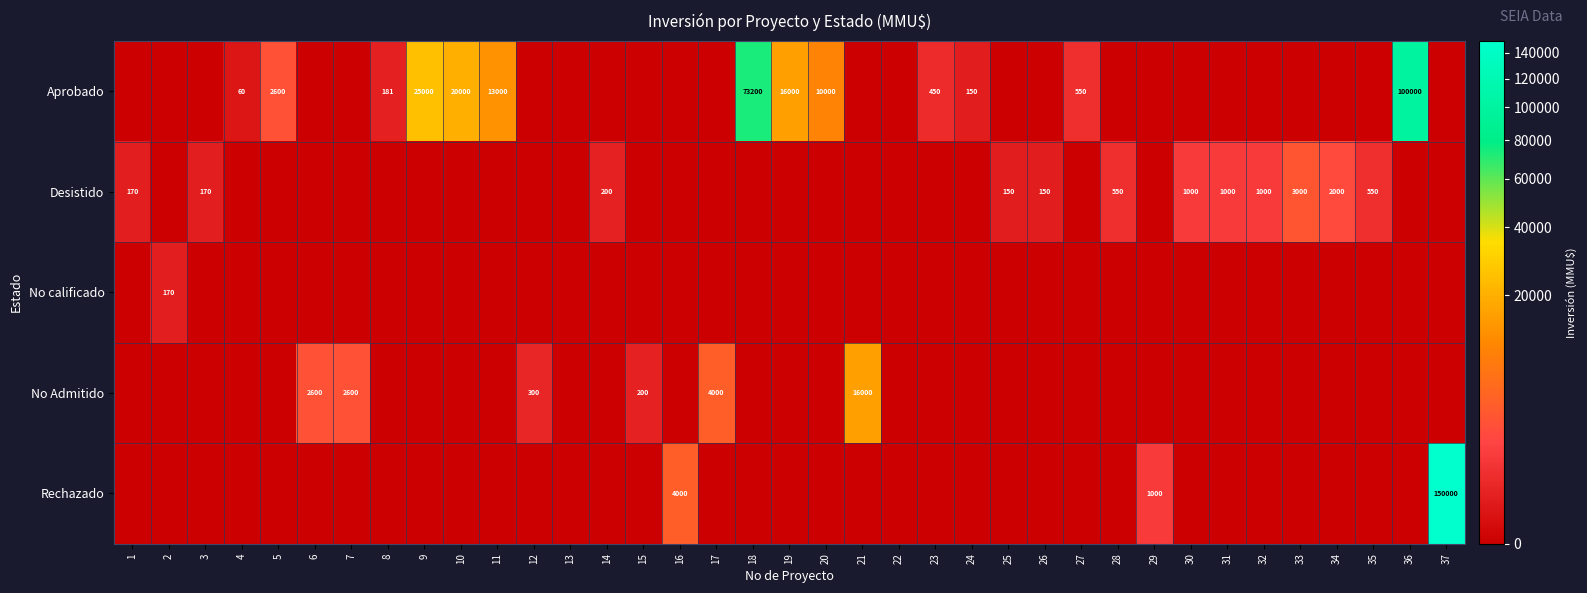

How many data points in No Admitido are above 0?

6